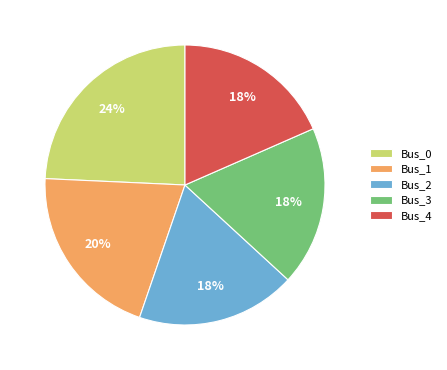

Which slice is the largest?

Bus_0